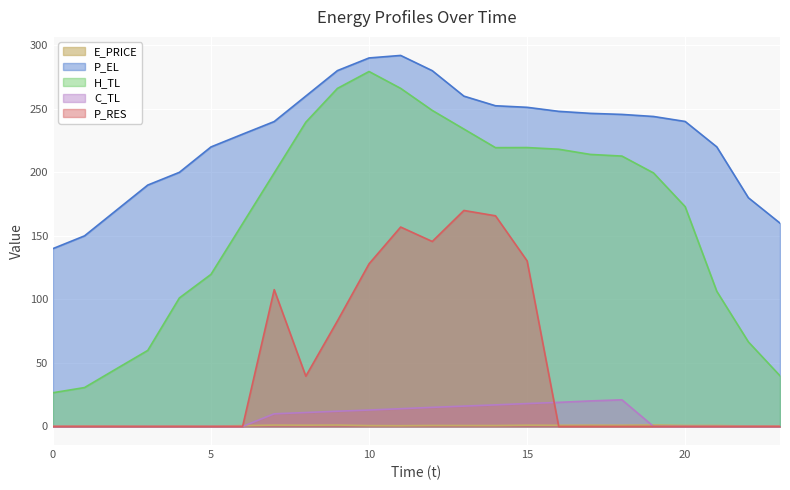

True or false: E_PRICE has a value of 0.8 at 13.

True